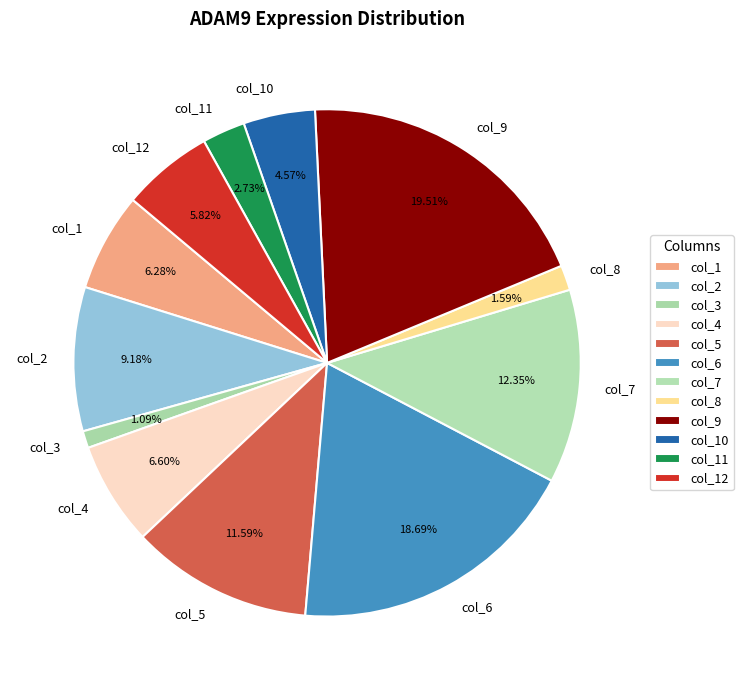

What portion of the pie excludes col_2?

90.8%